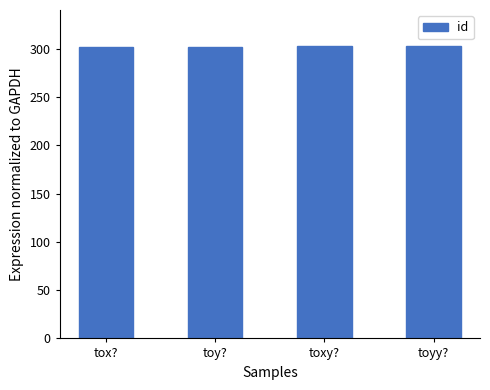

Approximately how many times larger is the value at toyy? compared to tox??

1.0